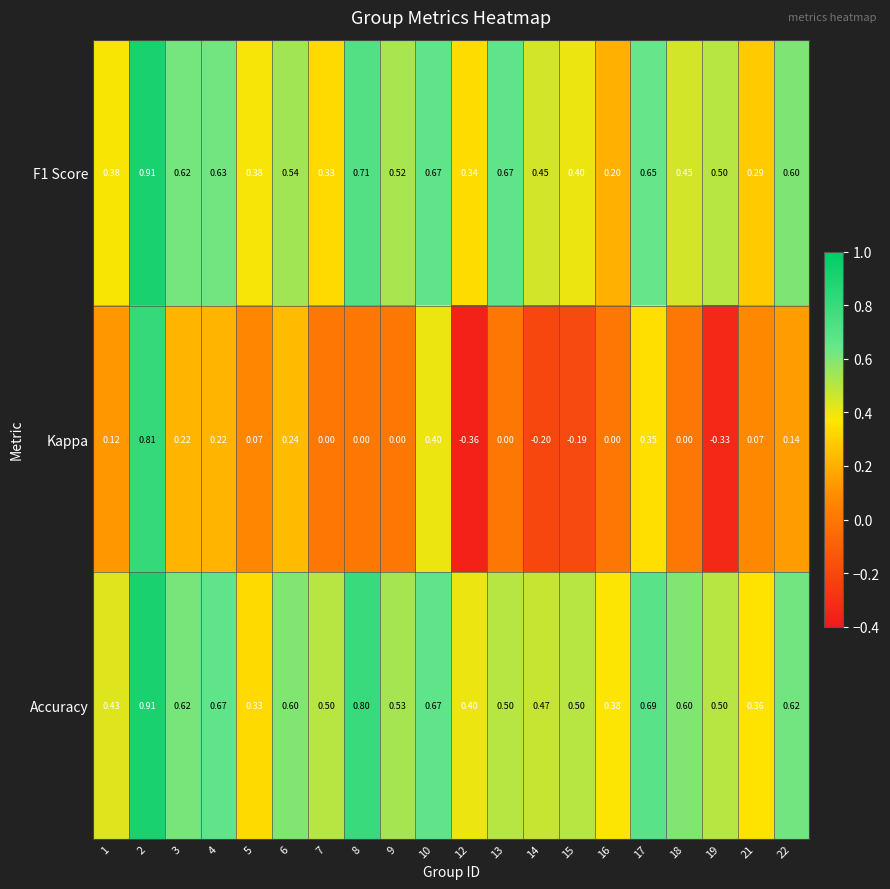

Which series changed the most between 13 and 19?

Kappa